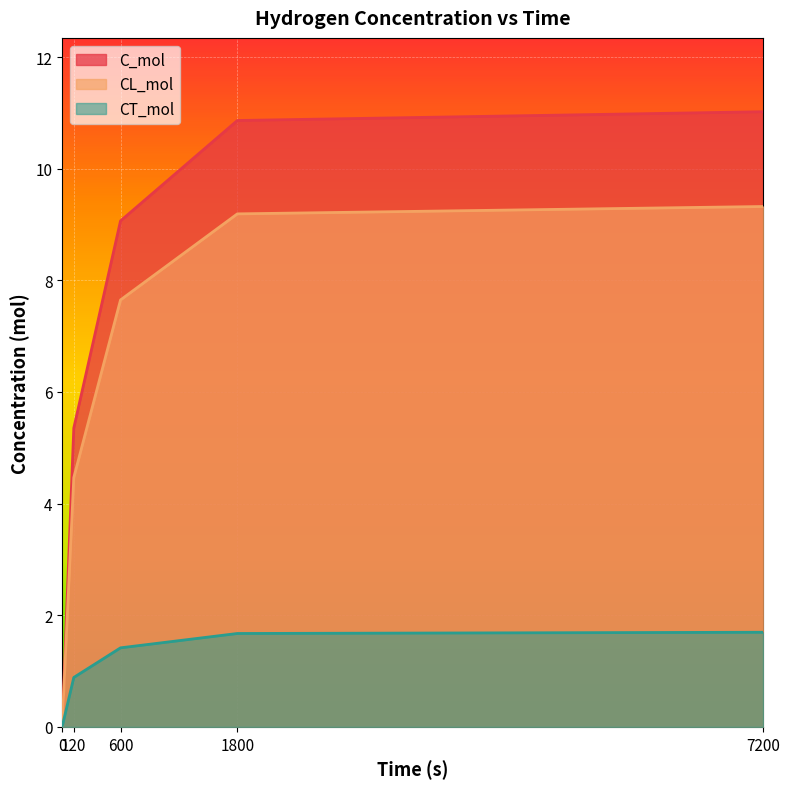

What is the sum of the CT_mol values at 0 and 120?

0.9